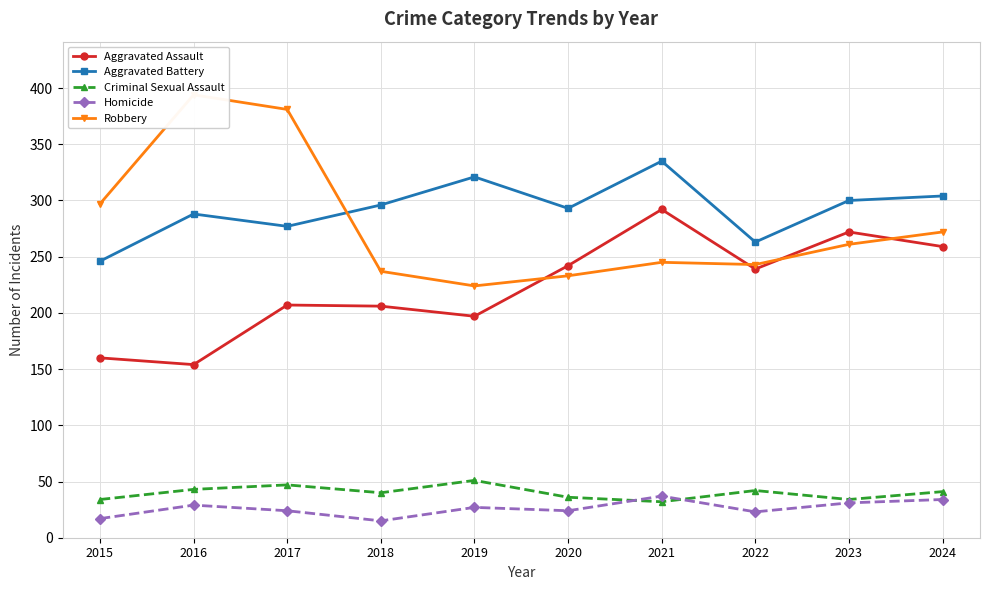

True or false: Homicide has a value of 27 at 2019.

True